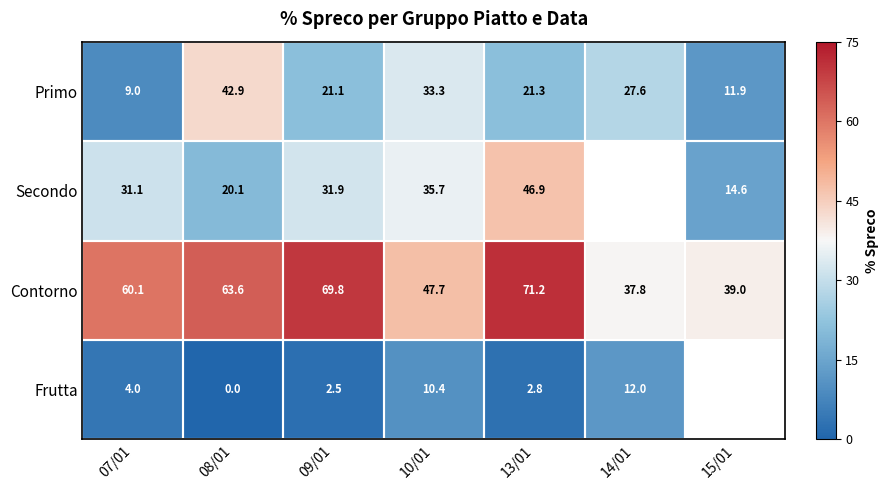

At 10/01, list the series in order from largest to smallest.

Contorno, Secondo, Primo, Frutta